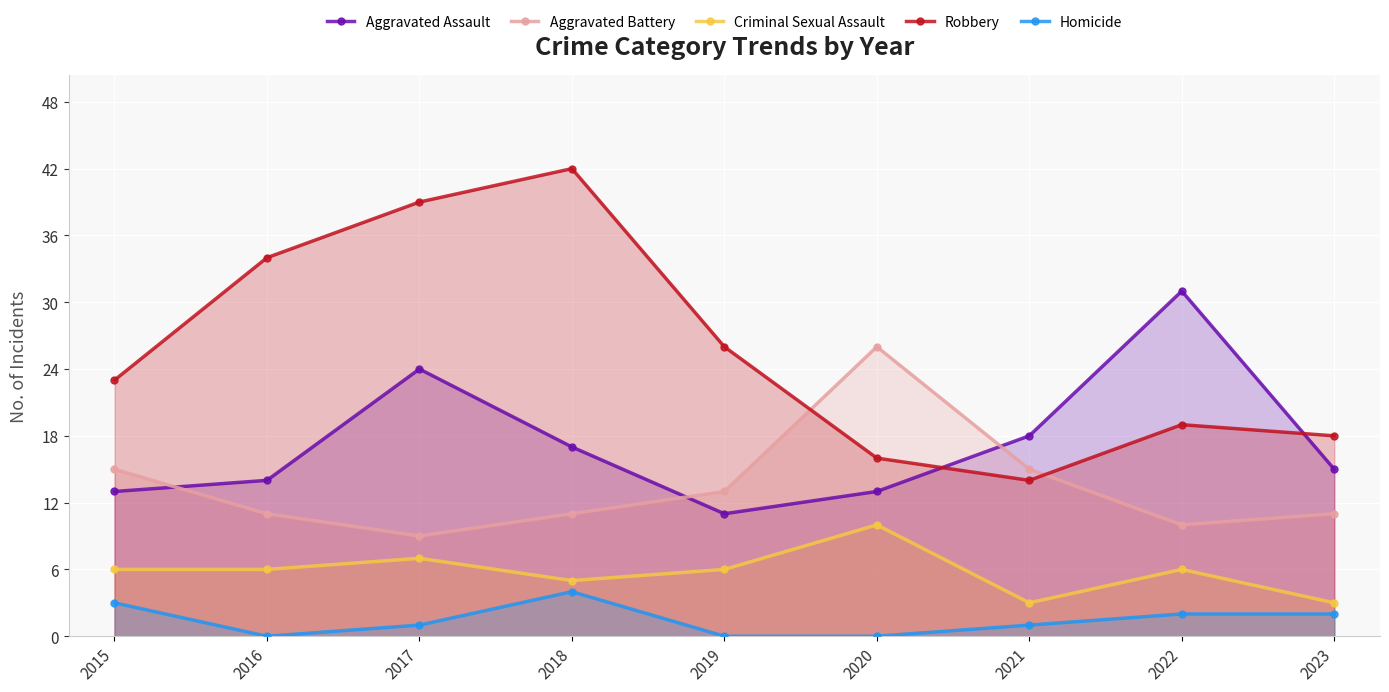

How many lines are shown in the chart?

5